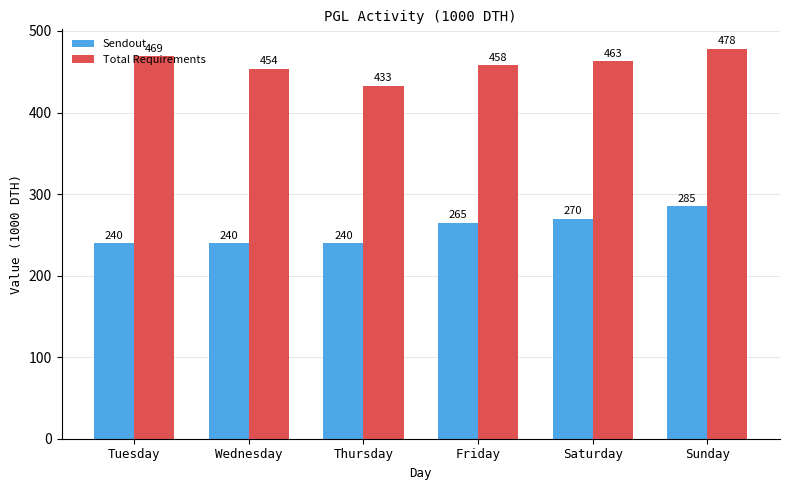

How many bars are there in each group?

2